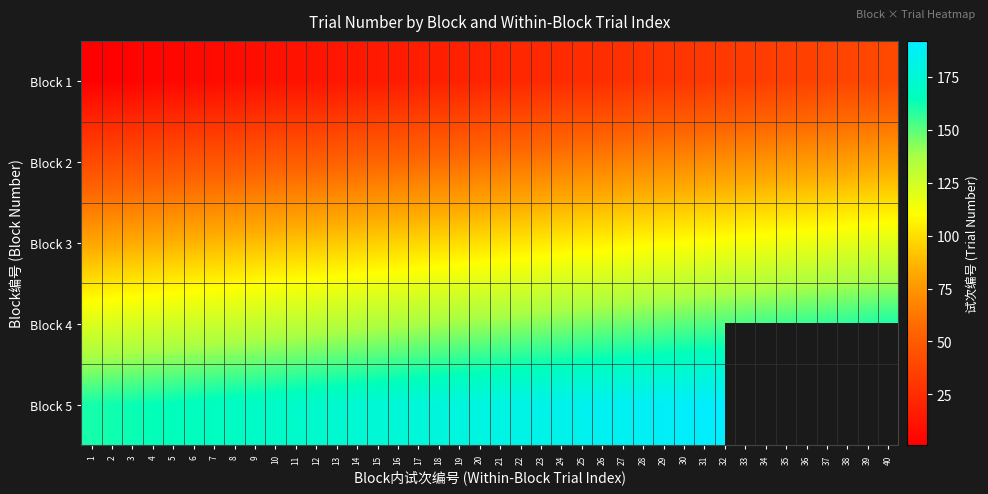

Which series has the largest range (max minus min)?

Block 1